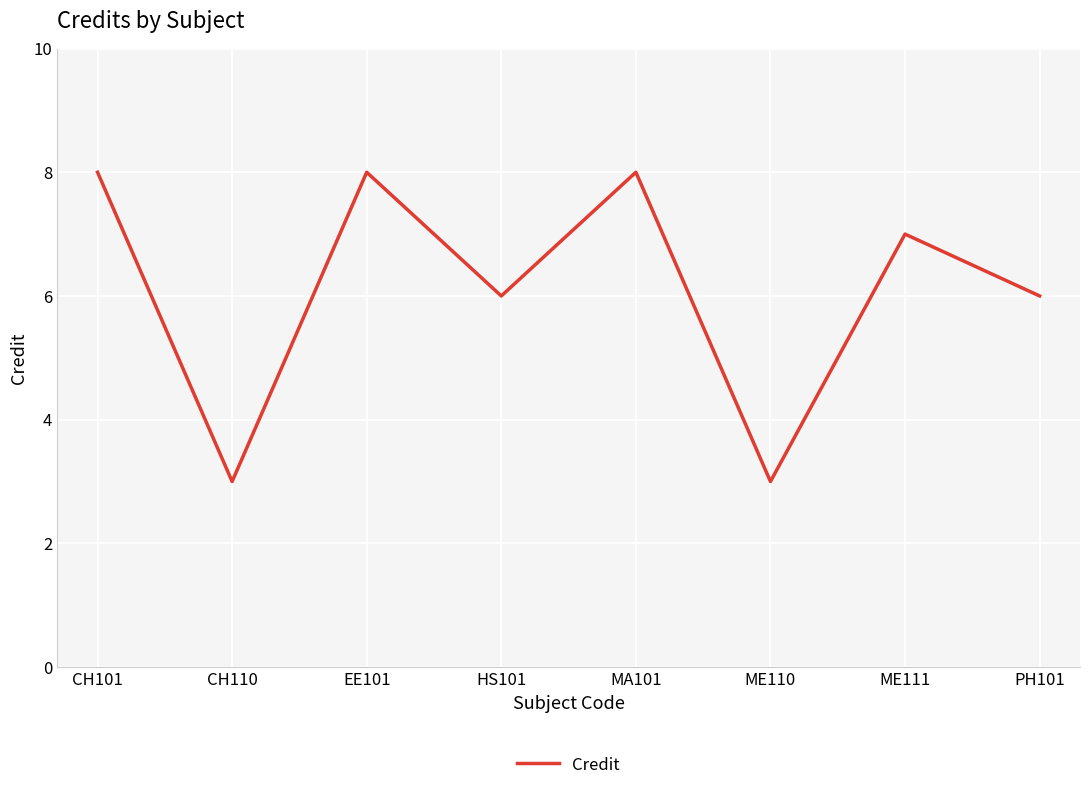

How many lines are shown in the chart?

1